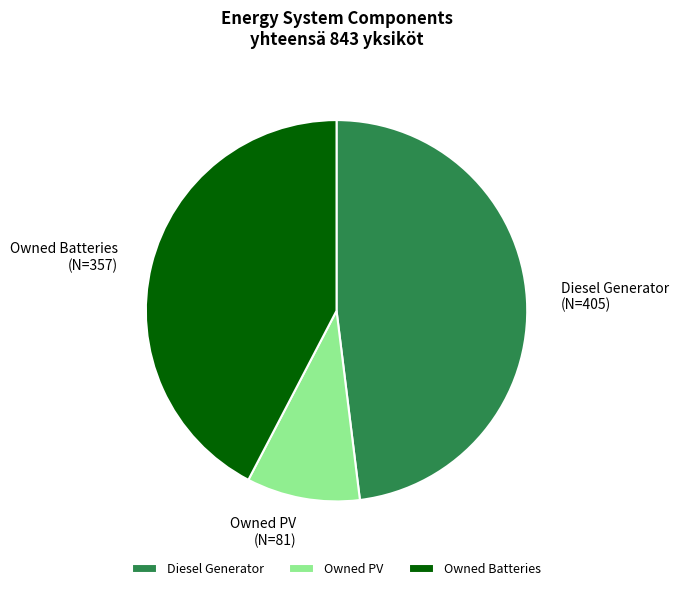

Rank the categories by value from highest to lowest.

Diesel Generator, Owned Batteries, Owned PV